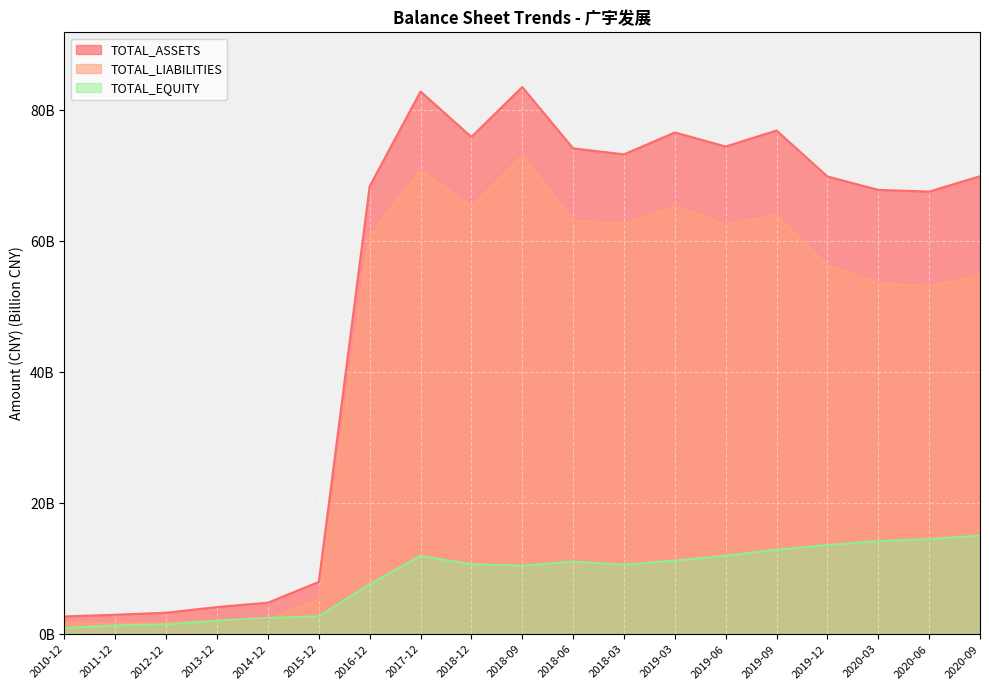

Reading left to right, list all the values displayed in this chart.

TOTAL_ASSETS: 2010-12=2.7	2011-12=3.0	2012-12=3.3	2013-12=4.2	2014-12=4.8	2015-12=8.0	2016-12=68.4	2017-12=82.9	2018-12=76.0	2018-09=83.6	2018-06=74.2	2018-03=73.3	2019-03=76.6	2019-06=74.5	2019-09=76.9	2019-12=69.9	2020-03=67.9	2020-06=67.6	2020-09=70.0
TOTAL_LIABILITIES: 2010-12=1.8	2011-12=1.6	2012-12=1.8	2013-12=2.1	2014-12=2.3	2015-12=5.3	2016-12=60.8	2017-12=70.9	2018-12=65.3	2018-09=73.1	2018-06=63.1	2018-03=62.7	2019-03=65.4	2019-06=62.5	2019-09=64.0	2019-12=56.3	2020-03=53.6	2020-06=53.1	2020-09=54.9
TOTAL_EQUITY: 2010-12=1.0	2011-12=1.4	2012-12=1.5	2013-12=2.1	2014-12=2.5	2015-12=2.7	2016-12=7.6	2017-12=12.0	2018-12=10.7	2018-09=10.5	2018-06=11.1	2018-03=10.6	2019-03=11.3	2019-06=12.0	2019-09=12.9	2019-12=13.6	2020-03=14.2	2020-06=14.5	2020-09=15.1